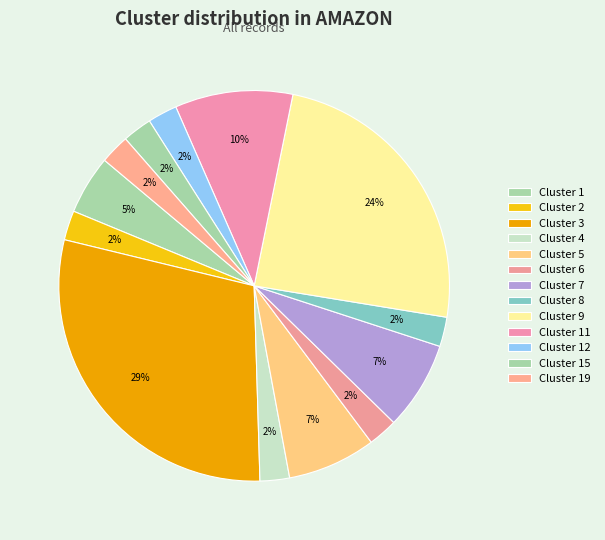

To the nearest percent, what is the average slice percentage?

8%